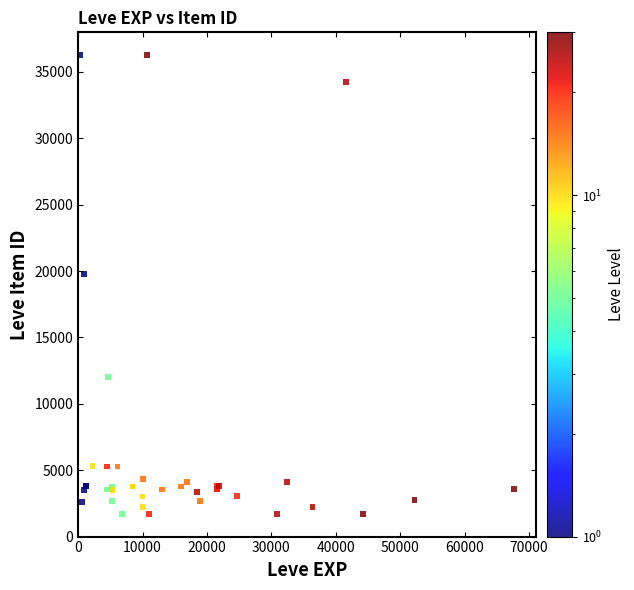

What Y value in the scatter plot is closest to 18967?

19744